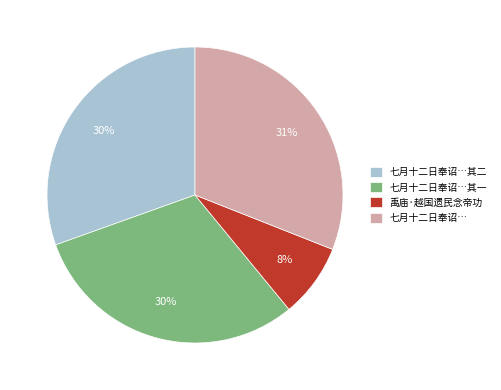

To the nearest percent, what is the difference between the 七月十二日奉诏…其一 and 七月十二日奉诏… slice percentages?

1%